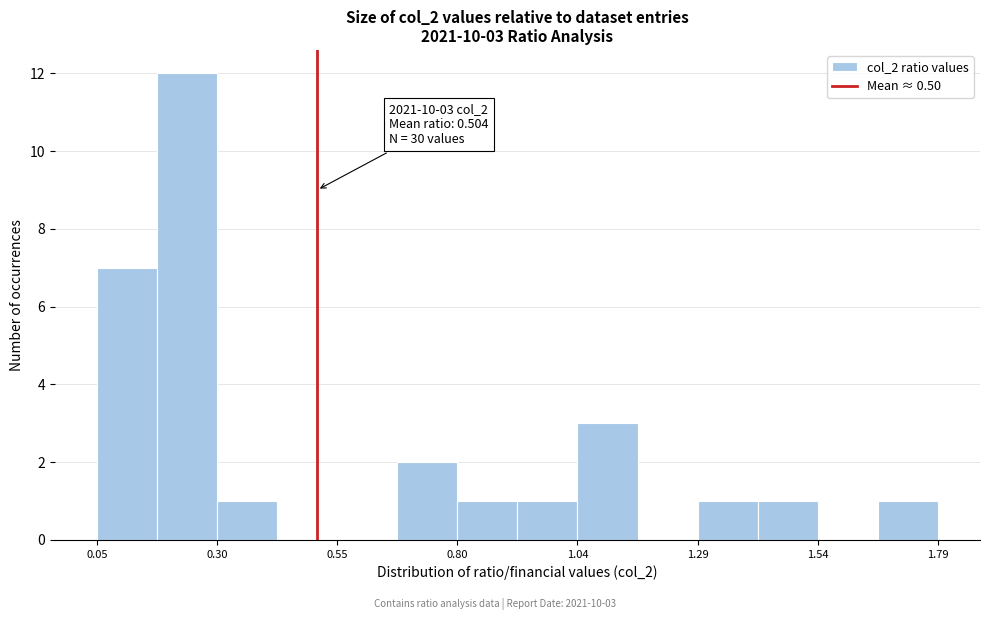

Read against the x-axis, roughly where is the centre of the tallest bar?

0.25